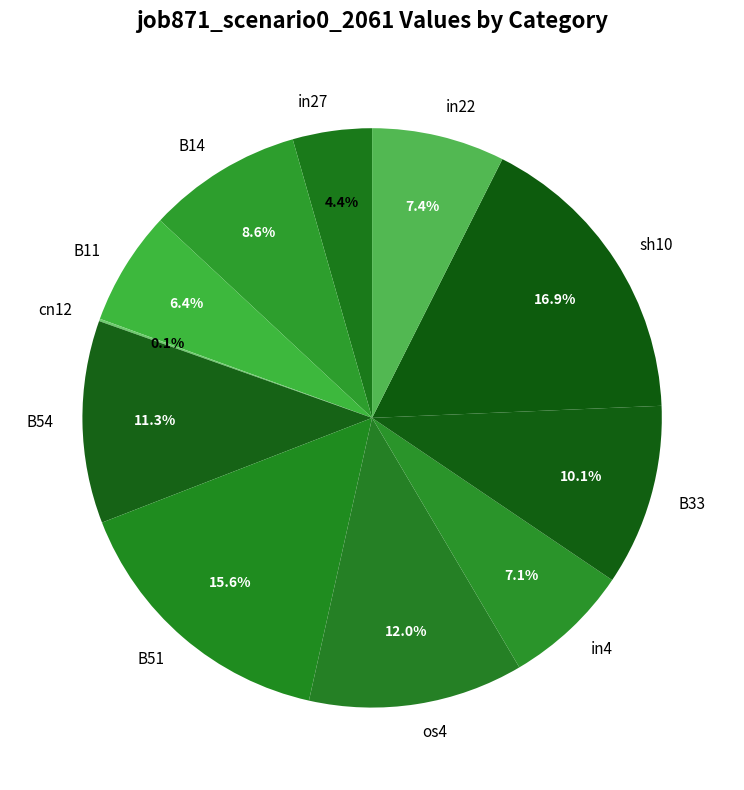

Between in22 and in27, which is larger?

in22